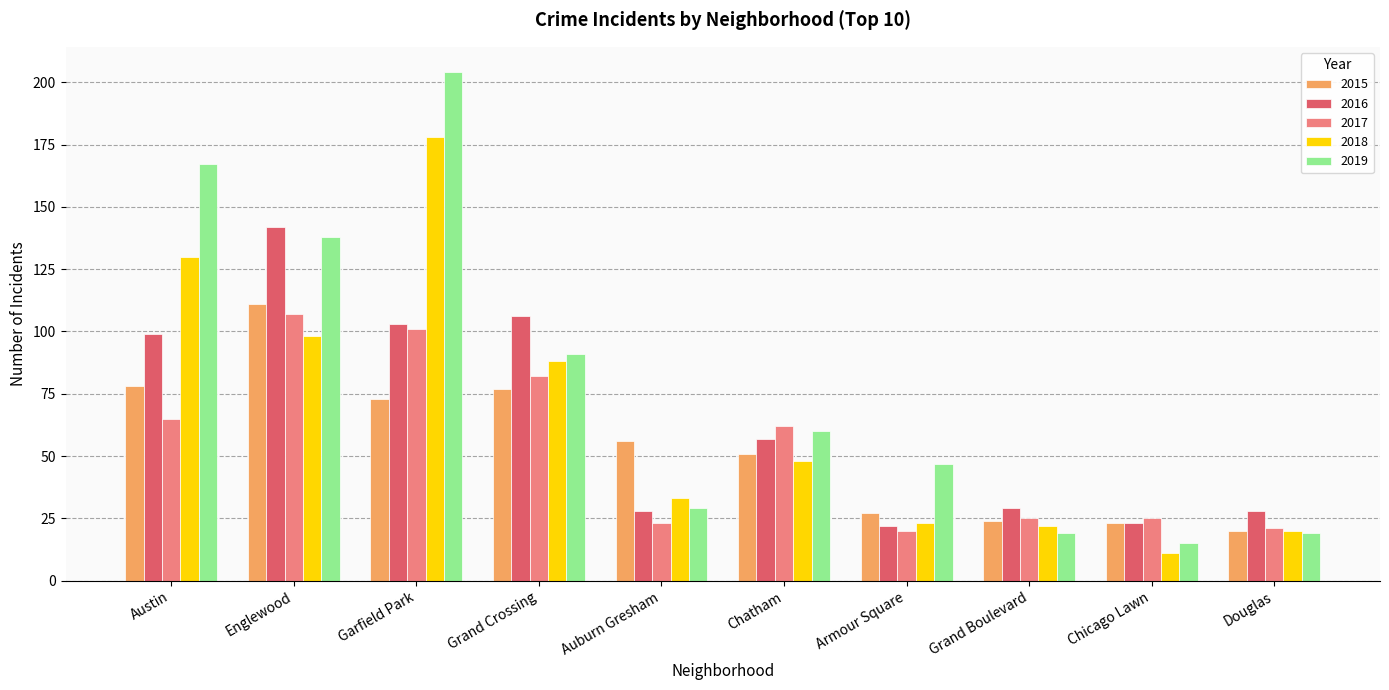

True or false: 2015 has a value of 37 at Garfield Park.

False